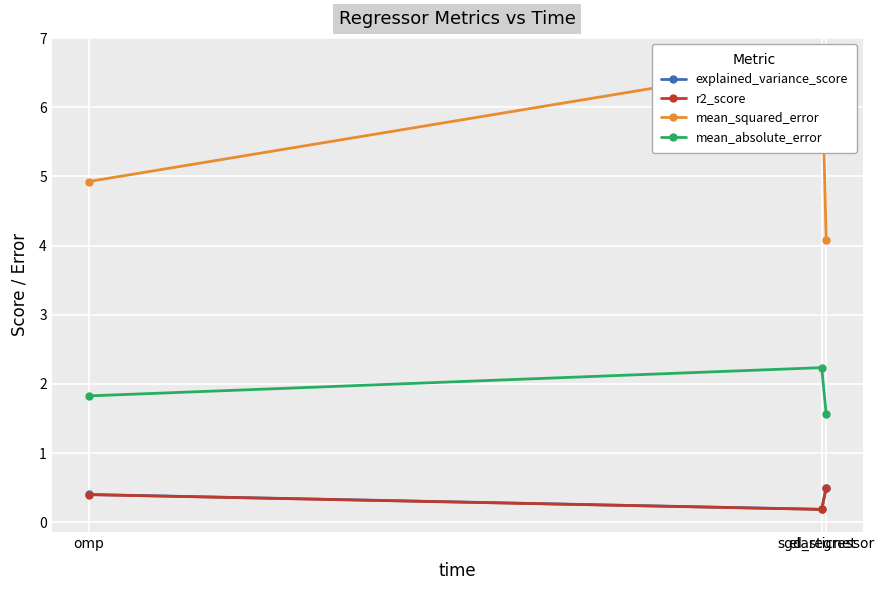

Rank the categories by mean_absolute_error value from lowest to highest.

sgd_regressor, omp, elasticnet